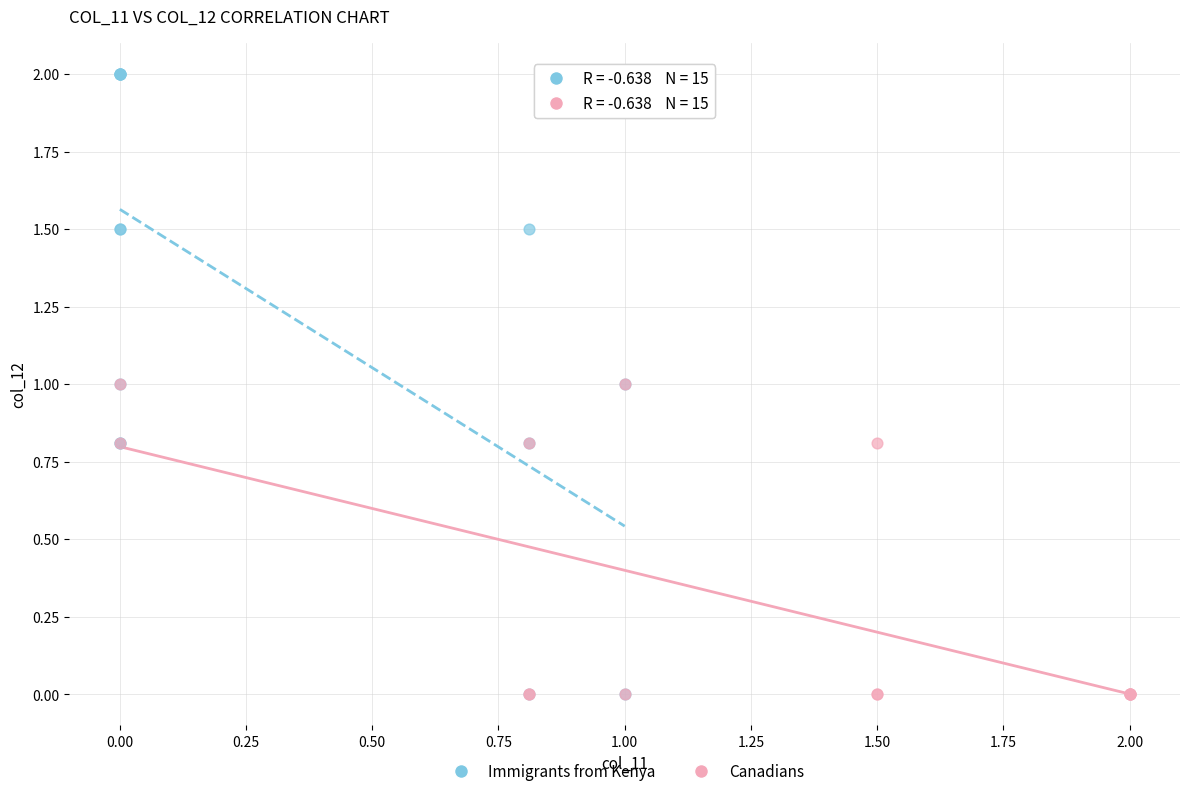

Which series reaches the maximum Y coordinate?

Immigrants from Kenya